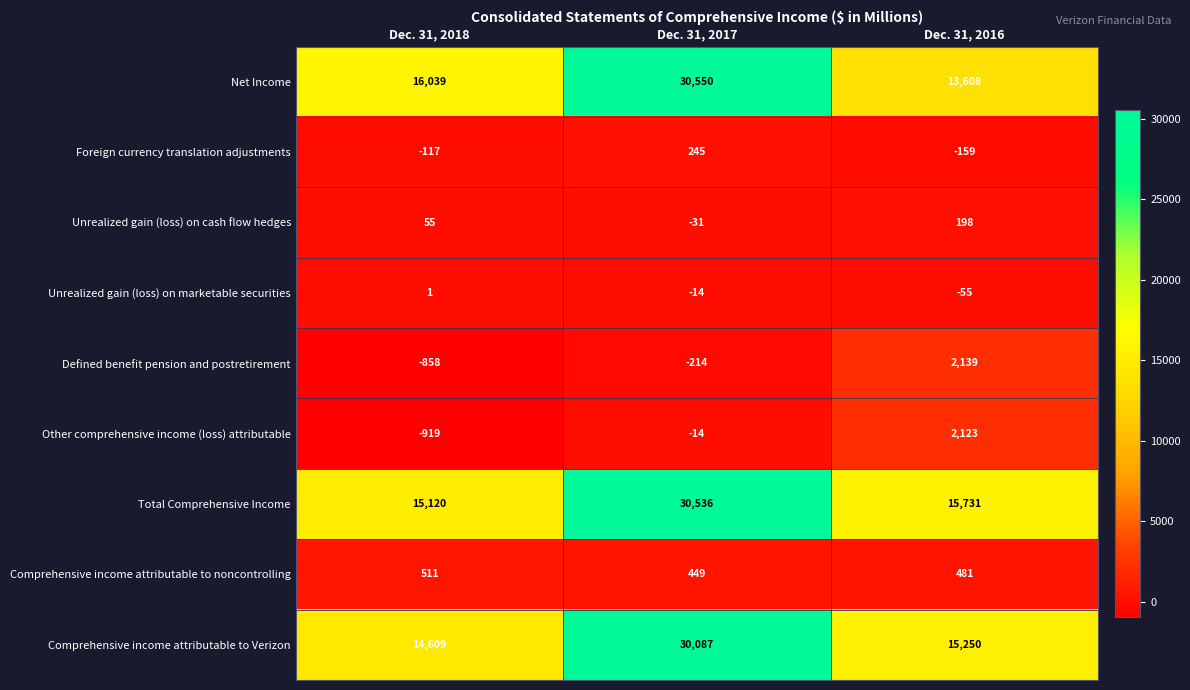

What is the greatest value displayed?

30550